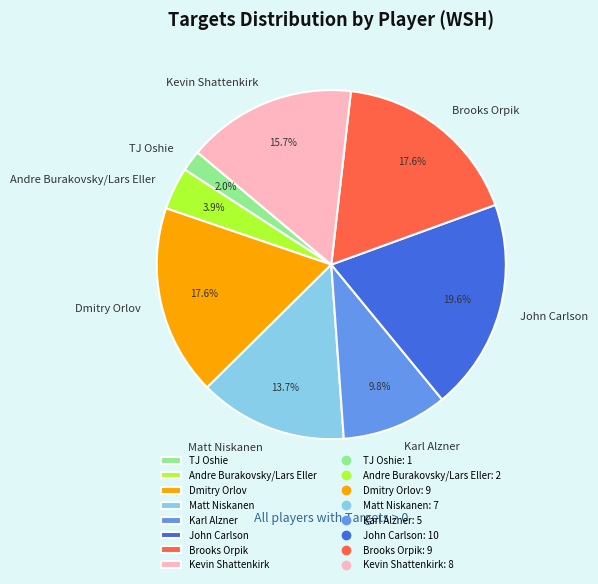

To the nearest percent, what percentage of the pie is Karl Alzner?

10%